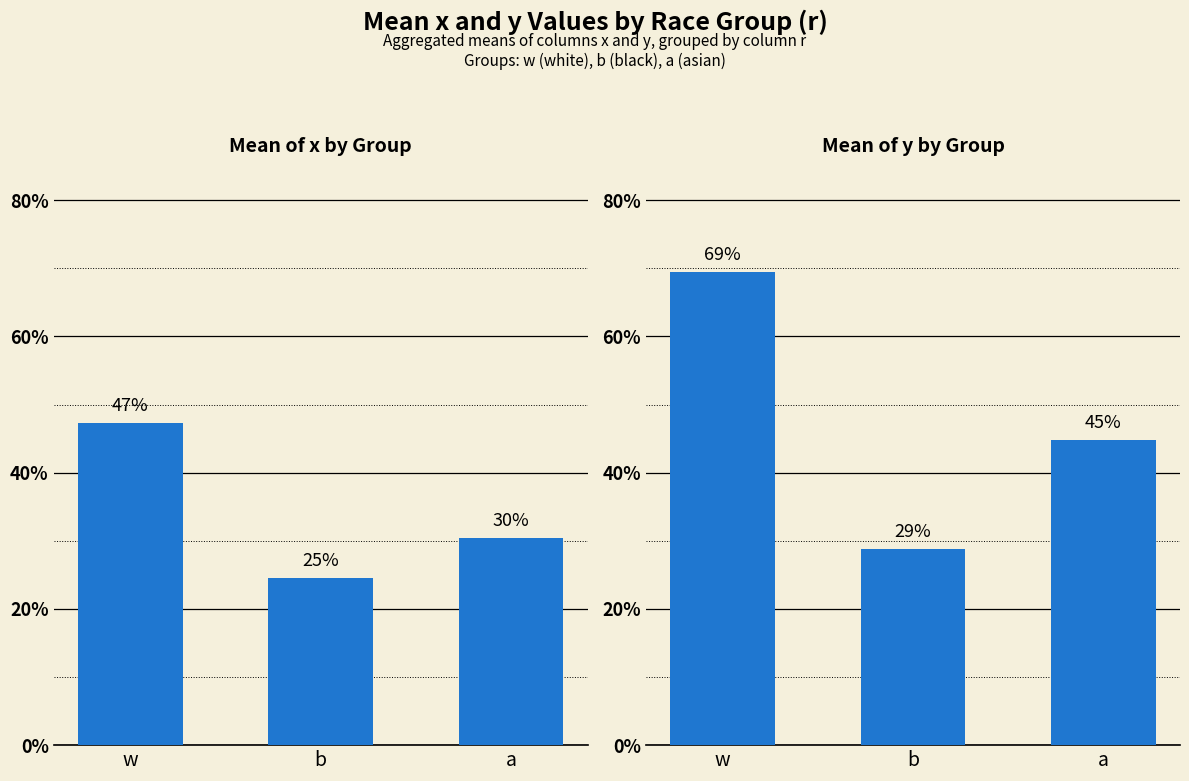

How many bars are there in total?

6